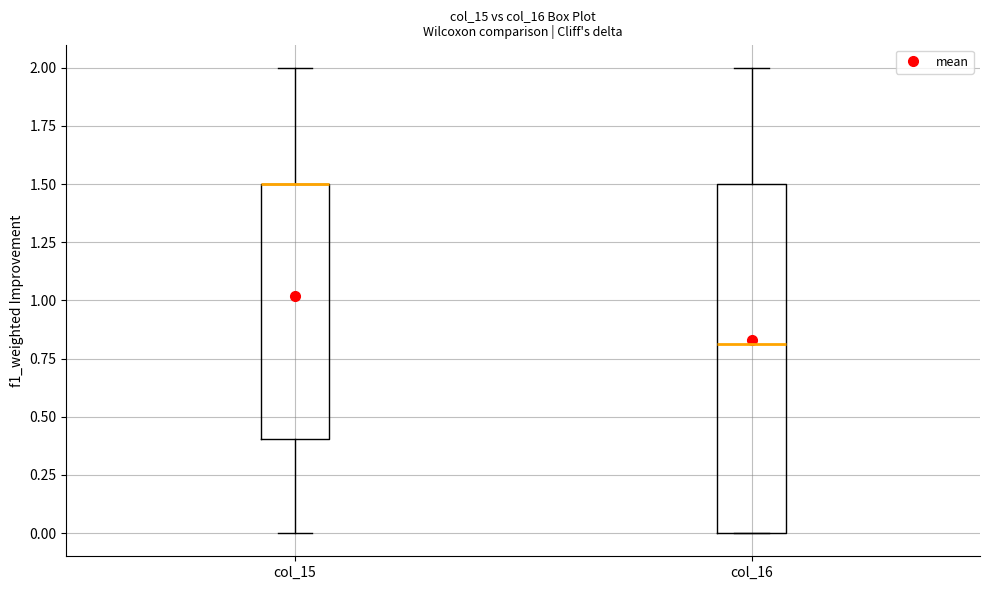

Reading left to right, transcribe this box plot: for each box, give where its median line is, the range the box spans, and where its two whiskers end, as read against the y-axis. The values are not printed on the chart, so give them approximately, as read against the axis.

col_15: median 1.5 (drawn on the box's upper edge), box 0.4 to 1.5, whiskers 0.0 to 2.0
col_16: median 0.8, box 0.0 to 1.5, whiskers 0.0 to 2.0